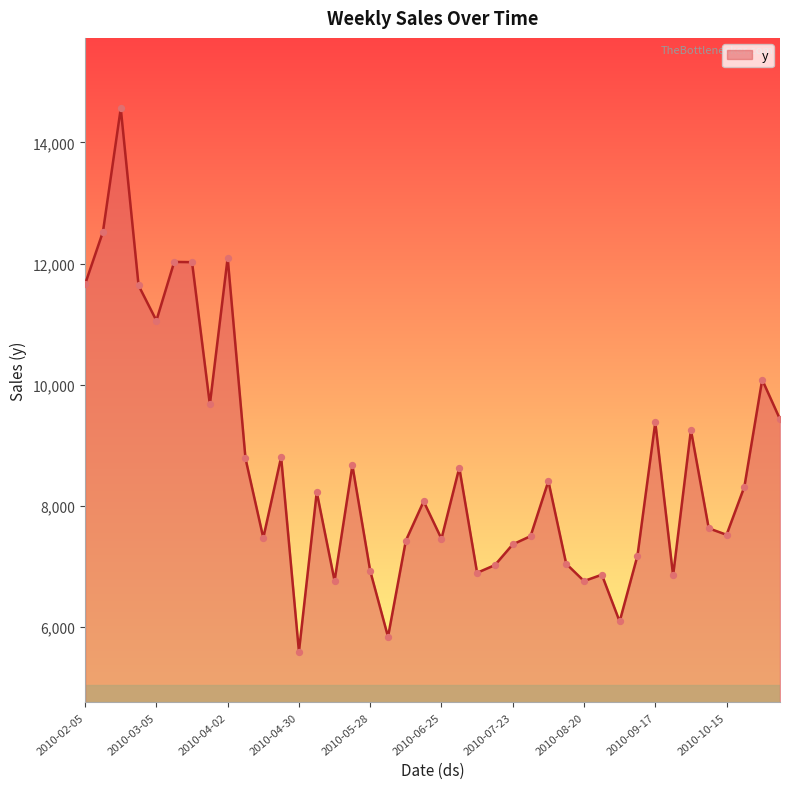

What is the greatest value displayed?

14561.4